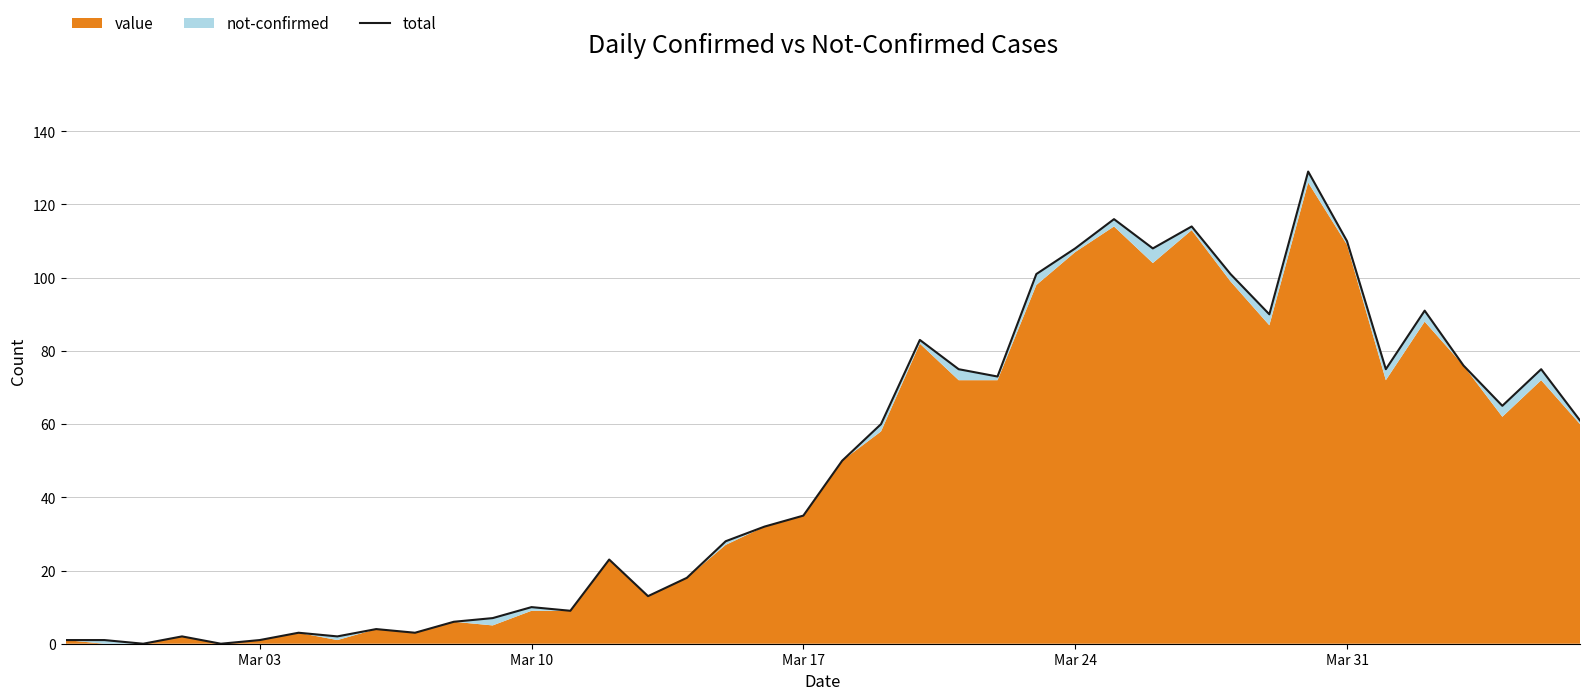

What is the difference between the second highest and minimum values?

116